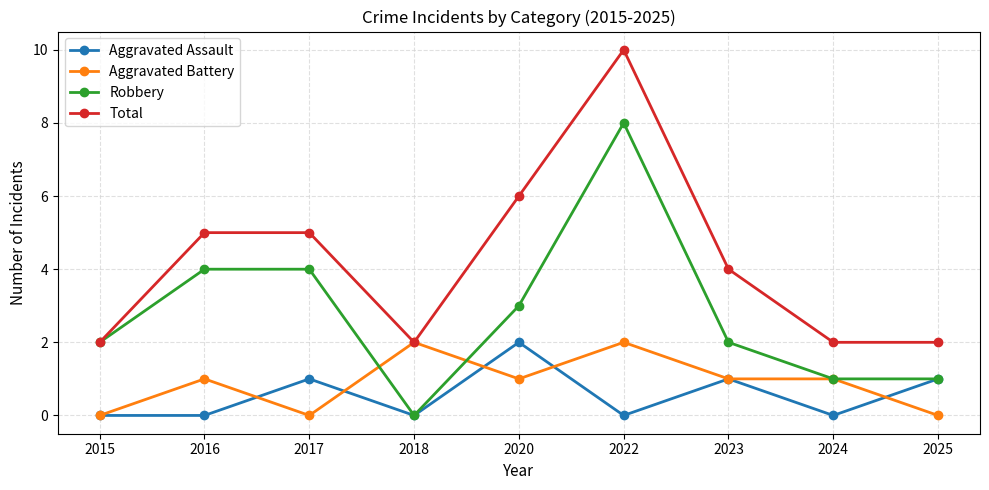

What is the value of the Aggravated Battery point at the 5th from the left?

1